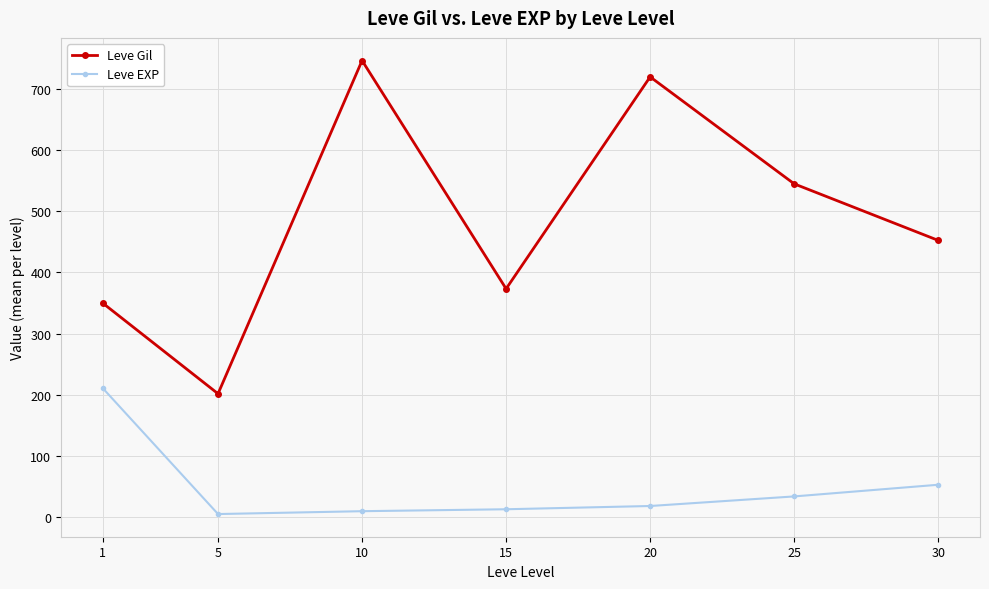

What is the value of the Leve Gil point at the 5th from the left?

720.0